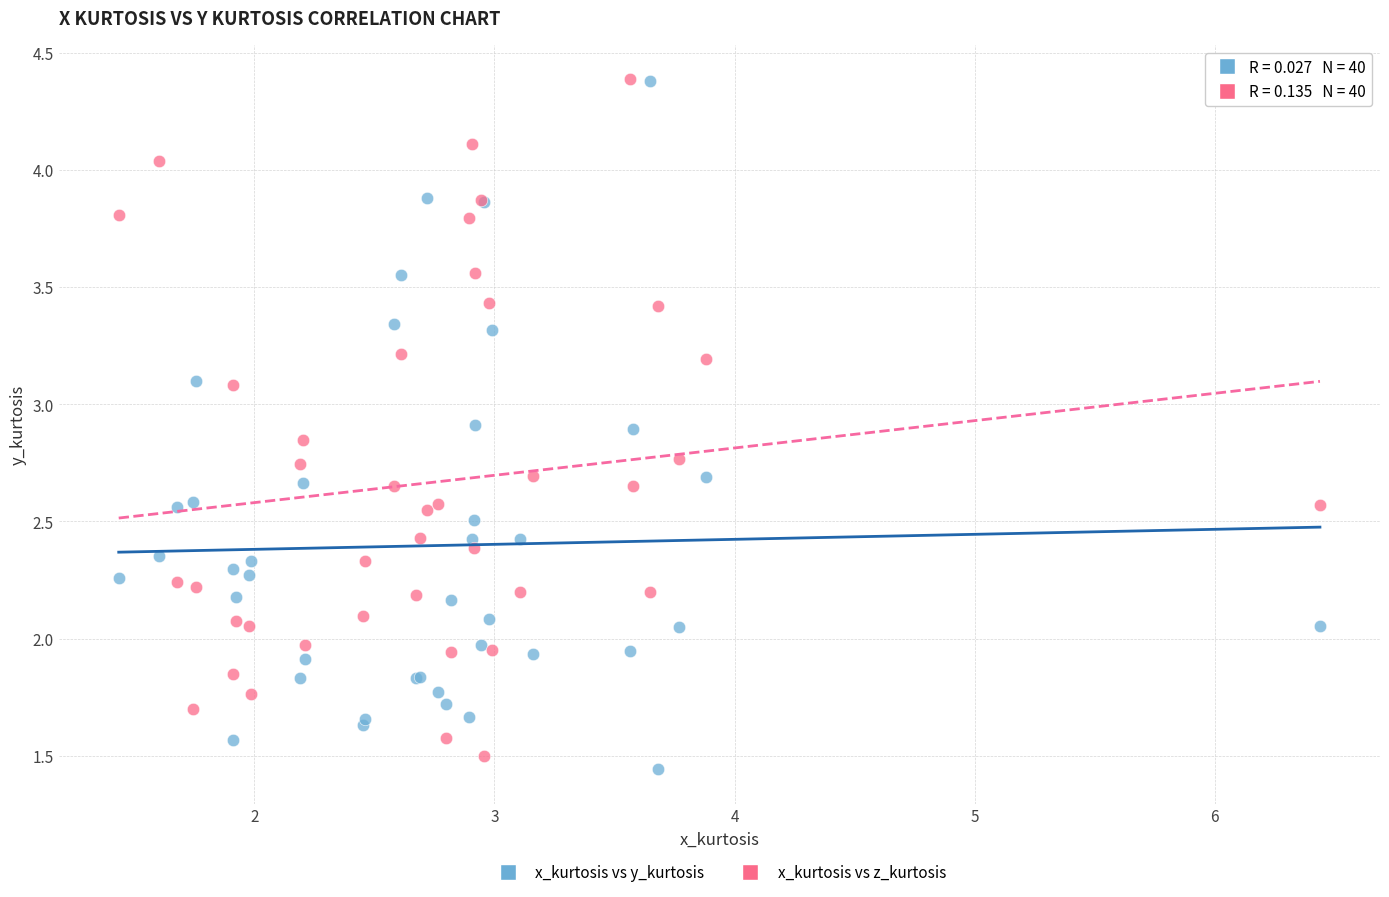

What is the X range (max minus min) for the scatter plot?

5.0